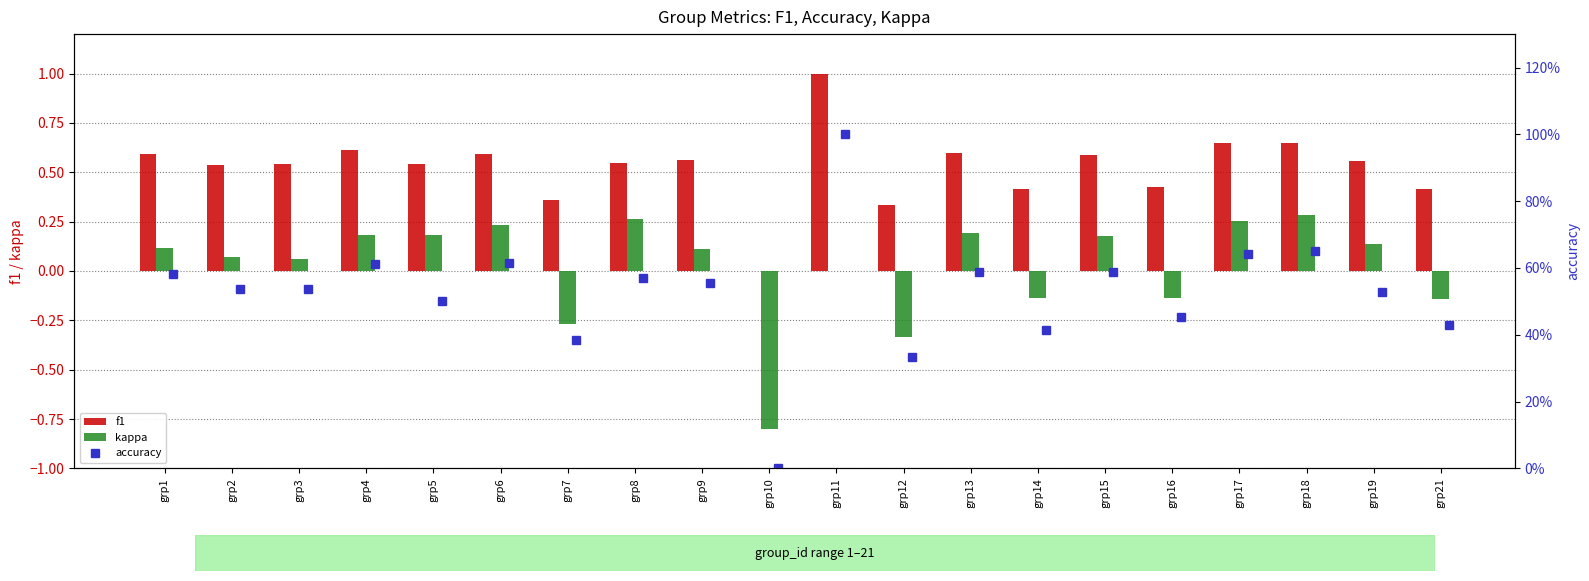

The value of f1 at grp10 is 0.6. True or false?

False